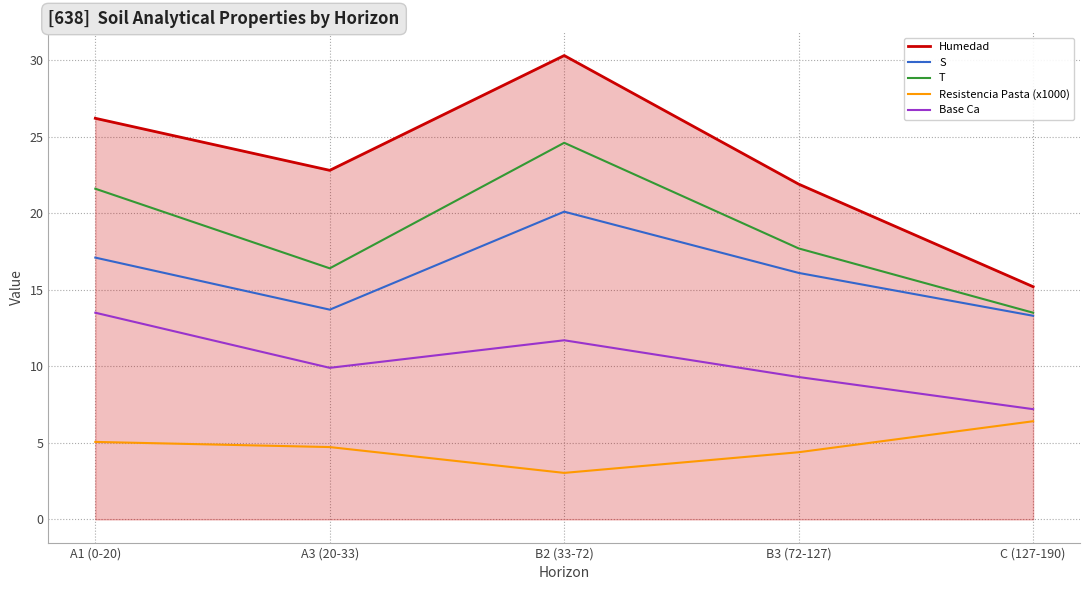

The Base Ca series shows 14.0 at A3 (20-33). True or false?

False